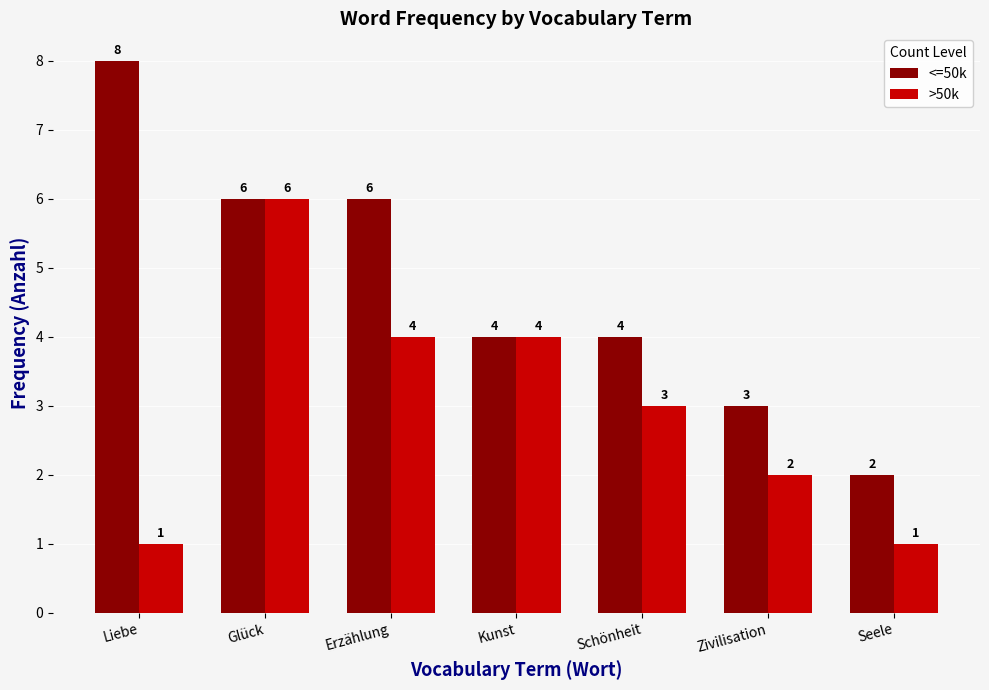

Is the value of >50k at Zivilisation greater than the value of <=50k at Erzählung?

No